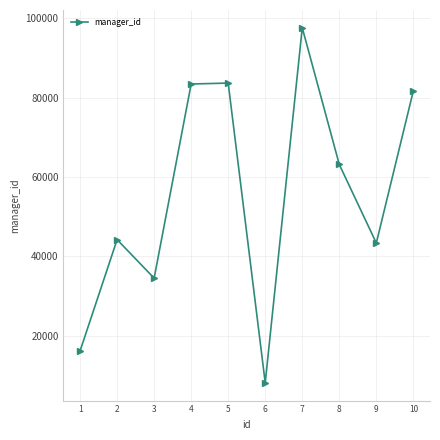

What is the maximum value shown in the chart?

97657